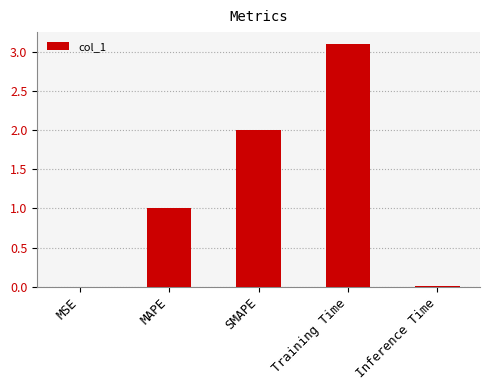

Read the value at SMAPE.

2.0